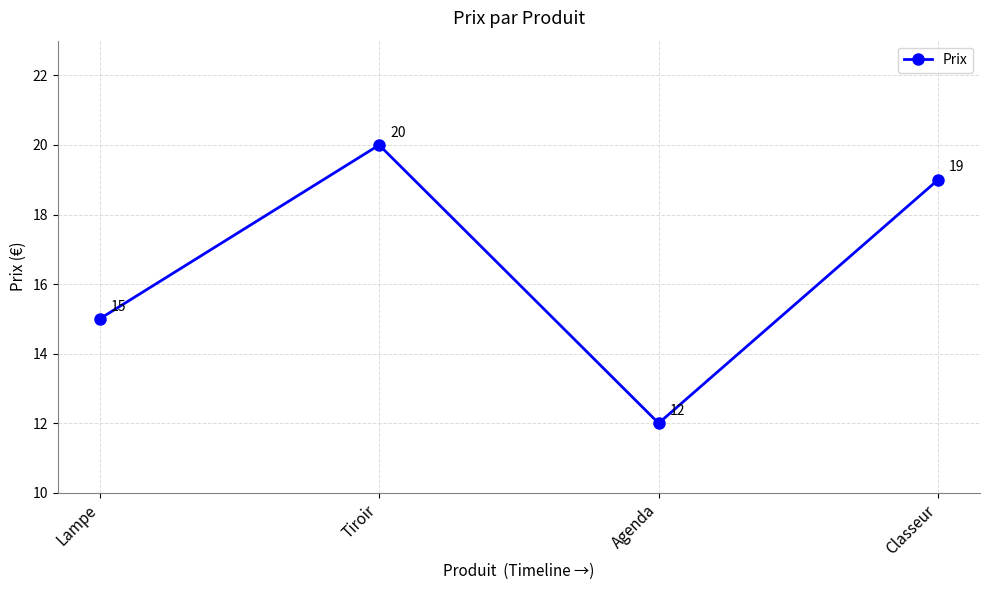

At which category does the data reach its first local peak?

Tiroir